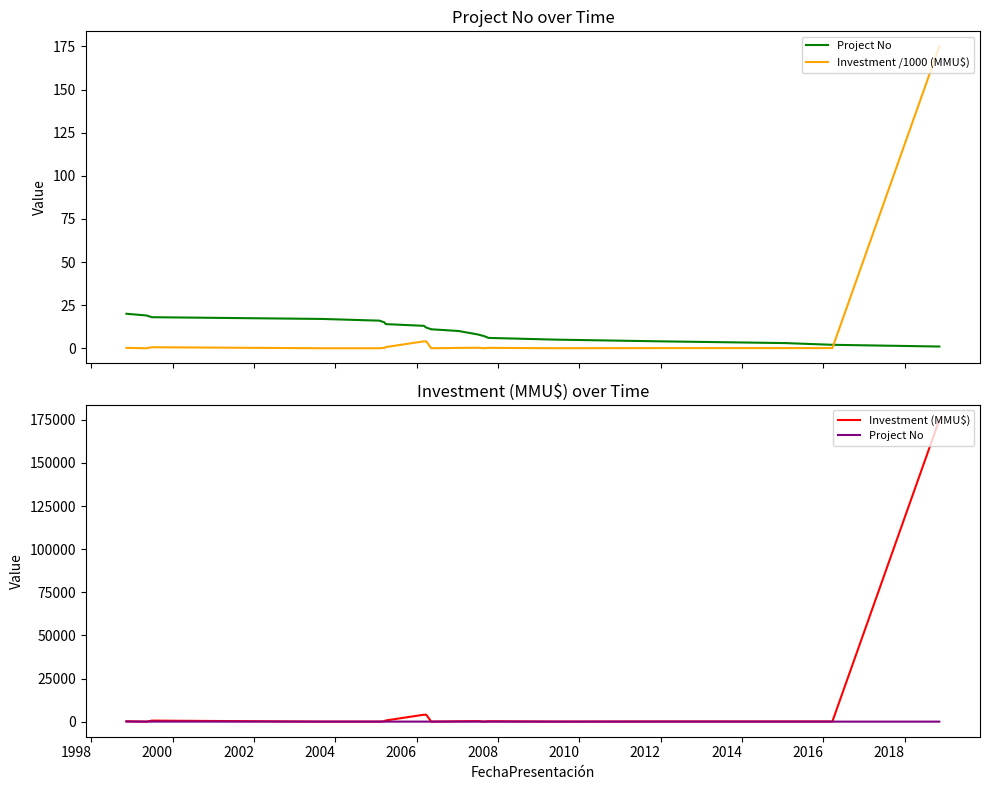

What are all the series names shown in the legend?

Project No, Investment /1000 (MMU$), Investment (MMU$)